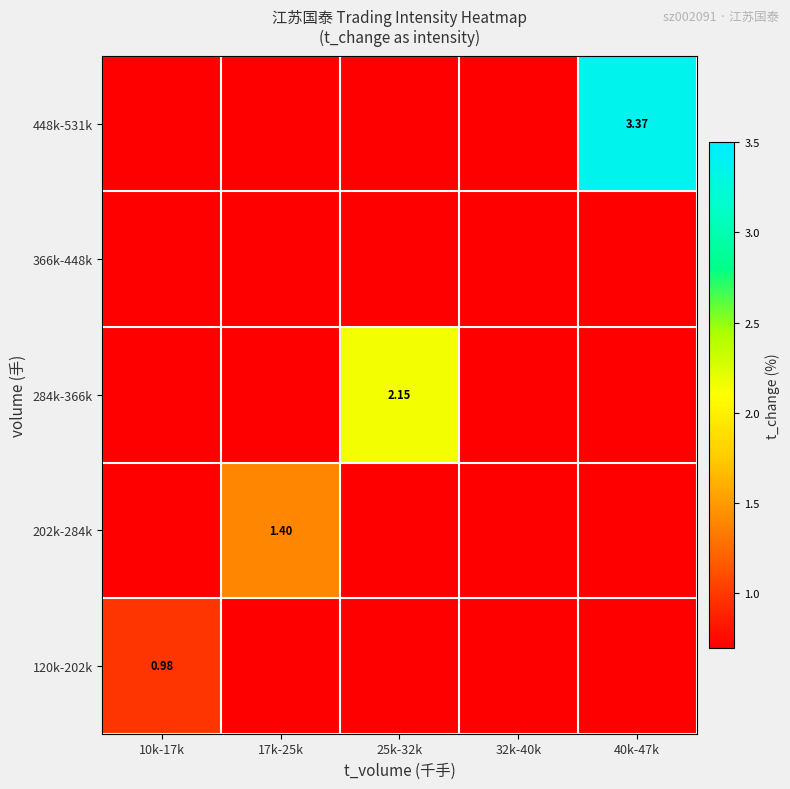

The value of 202k-284k at 17k-25k is 1.4. True or false?

True